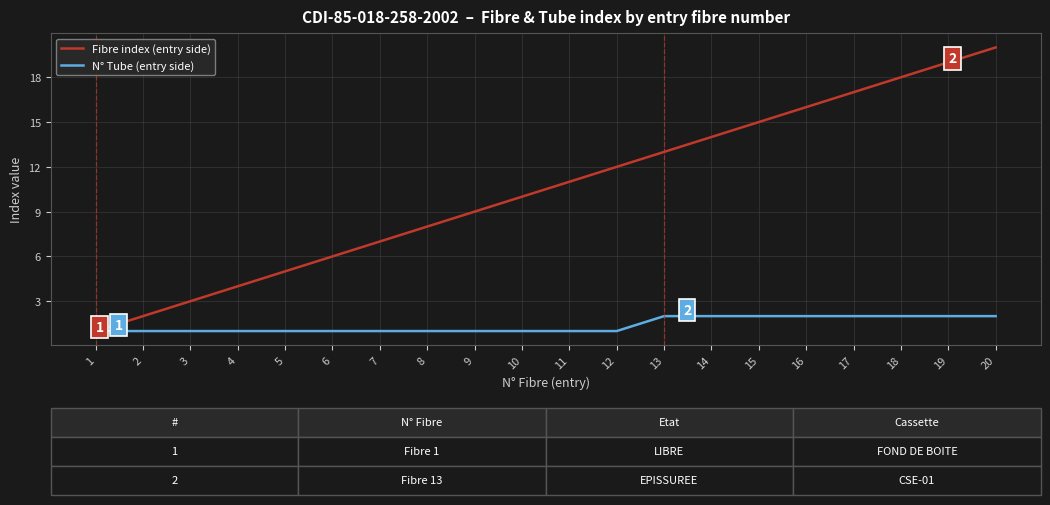

True or false: Fibre index (entry side) has a value of 9 at 9.

True